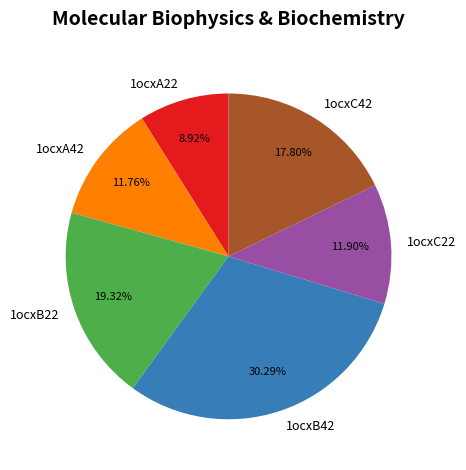

The 1ocxB22 slice represents 26% of the pie. True or false?

False